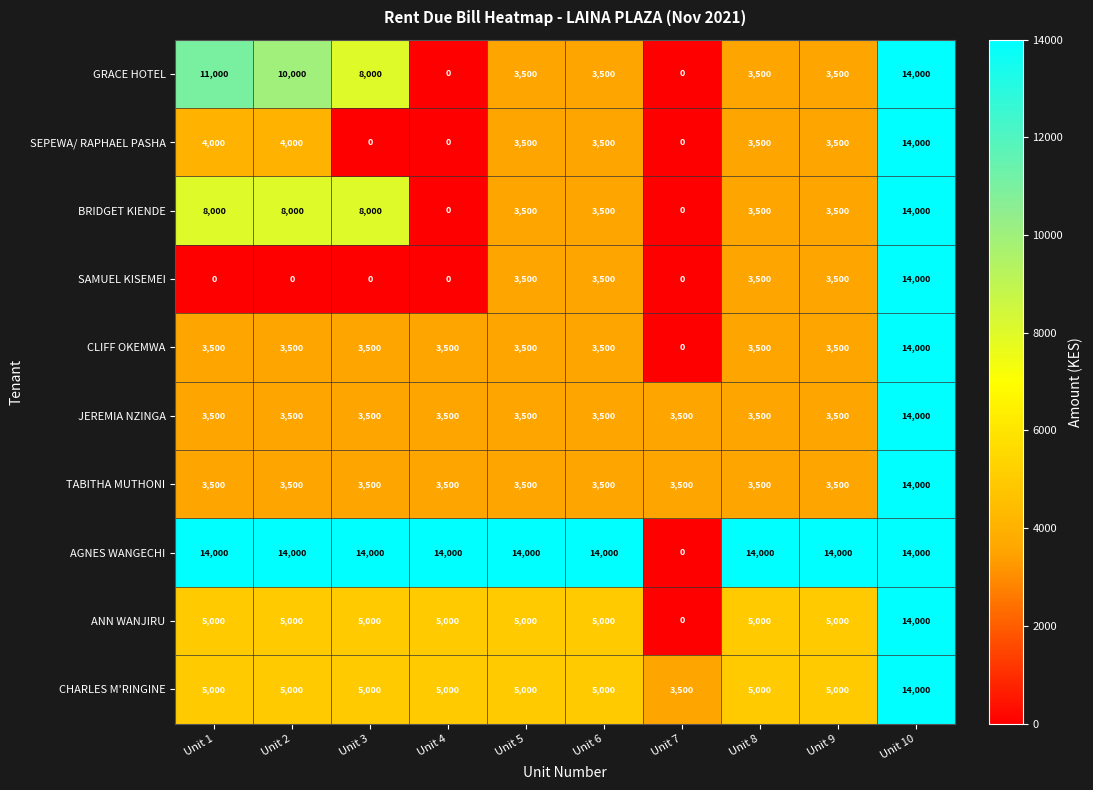

Count the SAMUEL KISEMEI values in the range 0 to 3500.

9